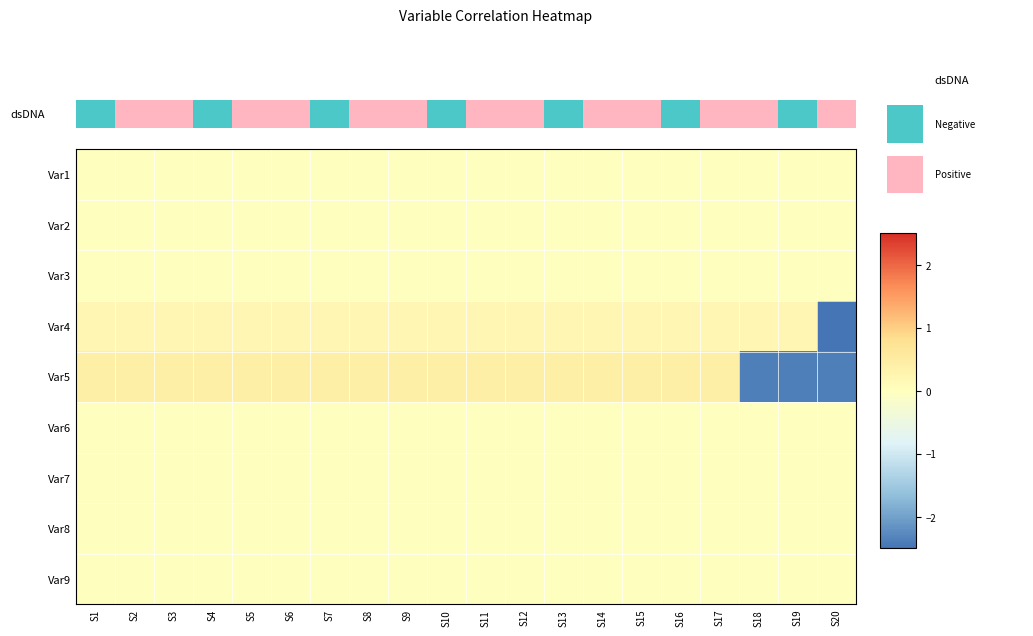

At which category is the sum across all series the highest?

S1